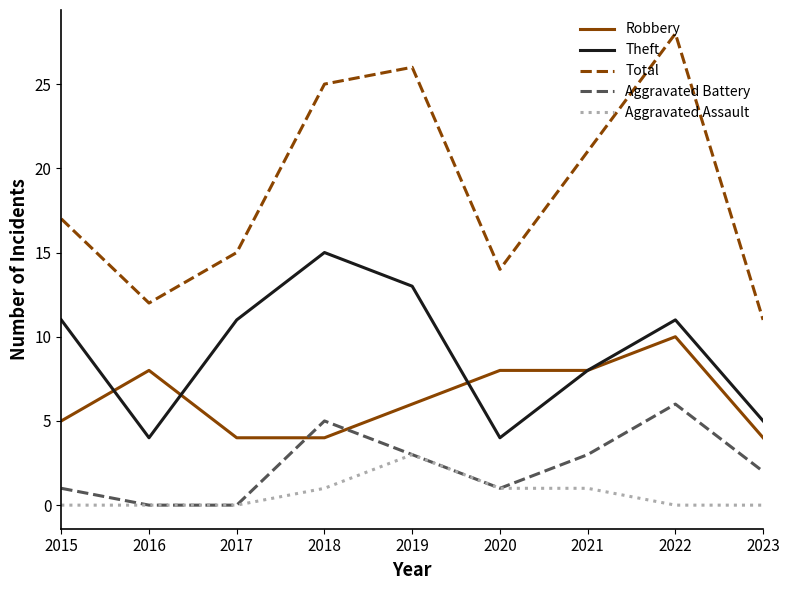

True or false: Total and Robbery intersect in this chart.

False